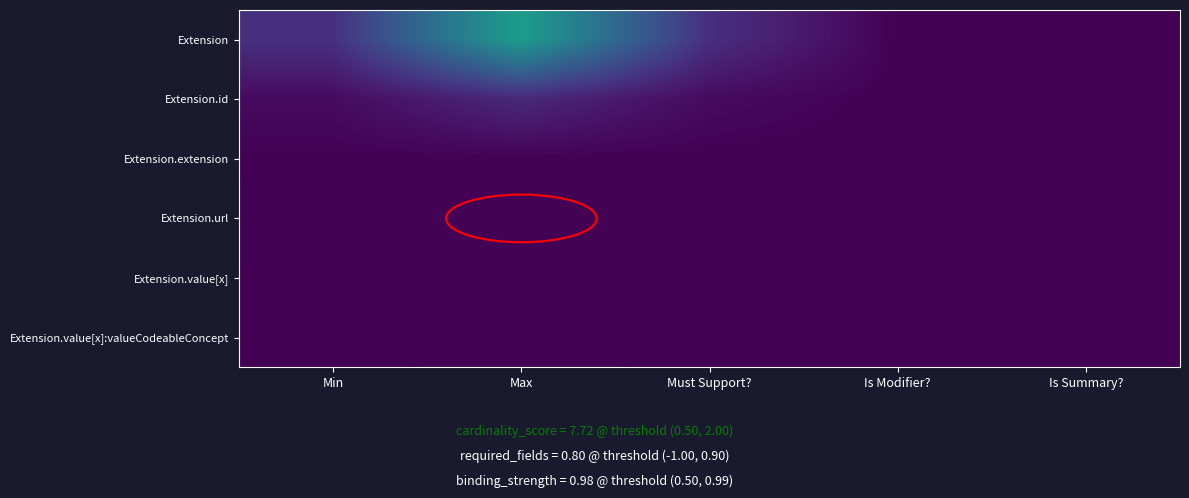

At which category is the sum across all series the highest?

Max